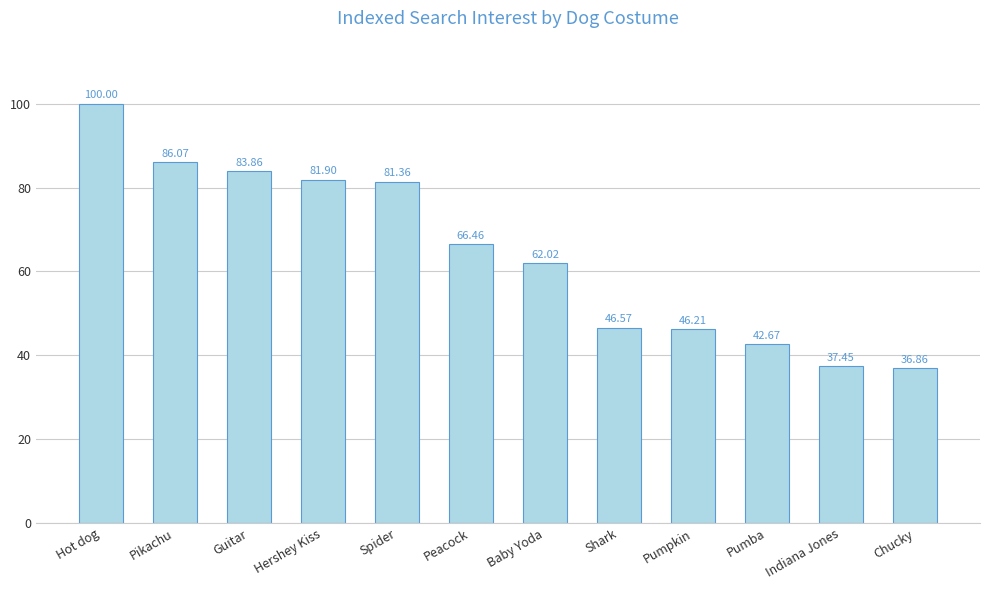

Which category has the lowest value across all series?

Chucky